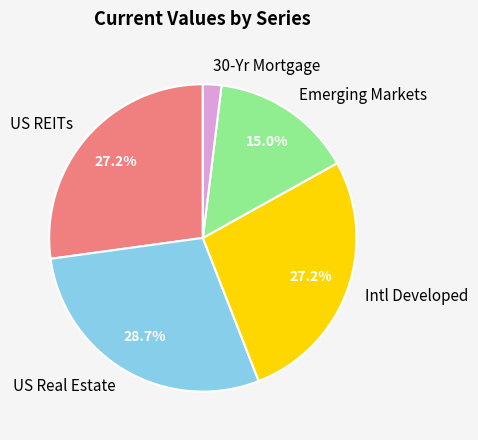

Is the sum of Emerging Markets and US REITs greater than half?

No